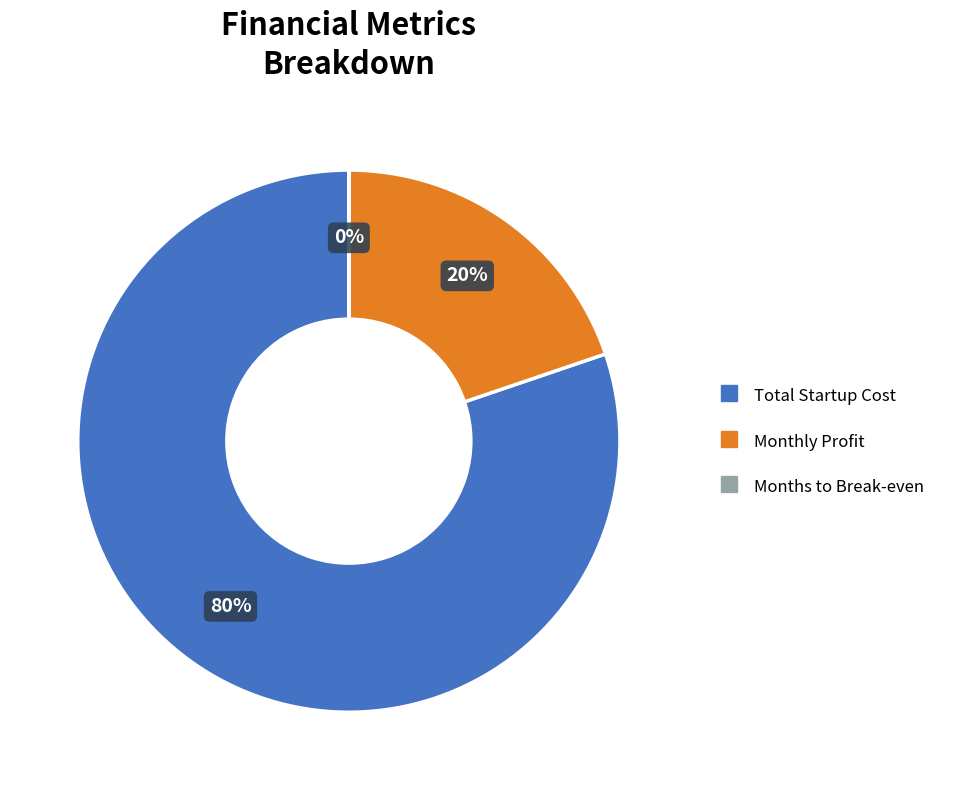

What is the majority slice?

Total Startup Cost